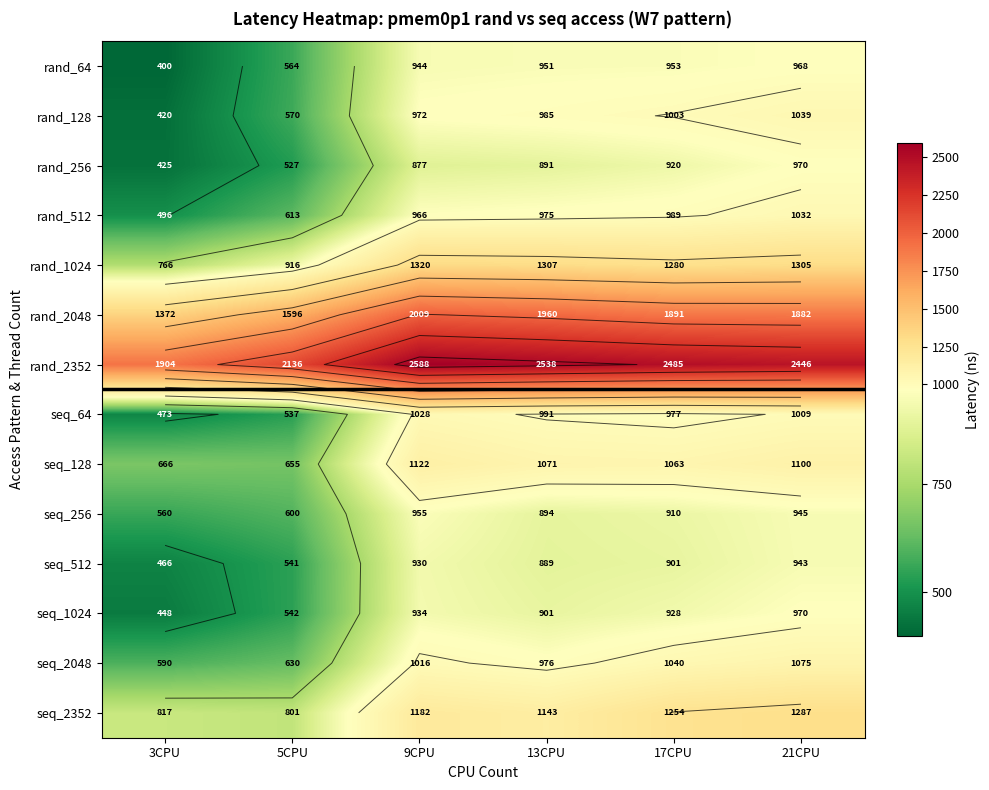

Which series has the widest spread of values?

rand_2352